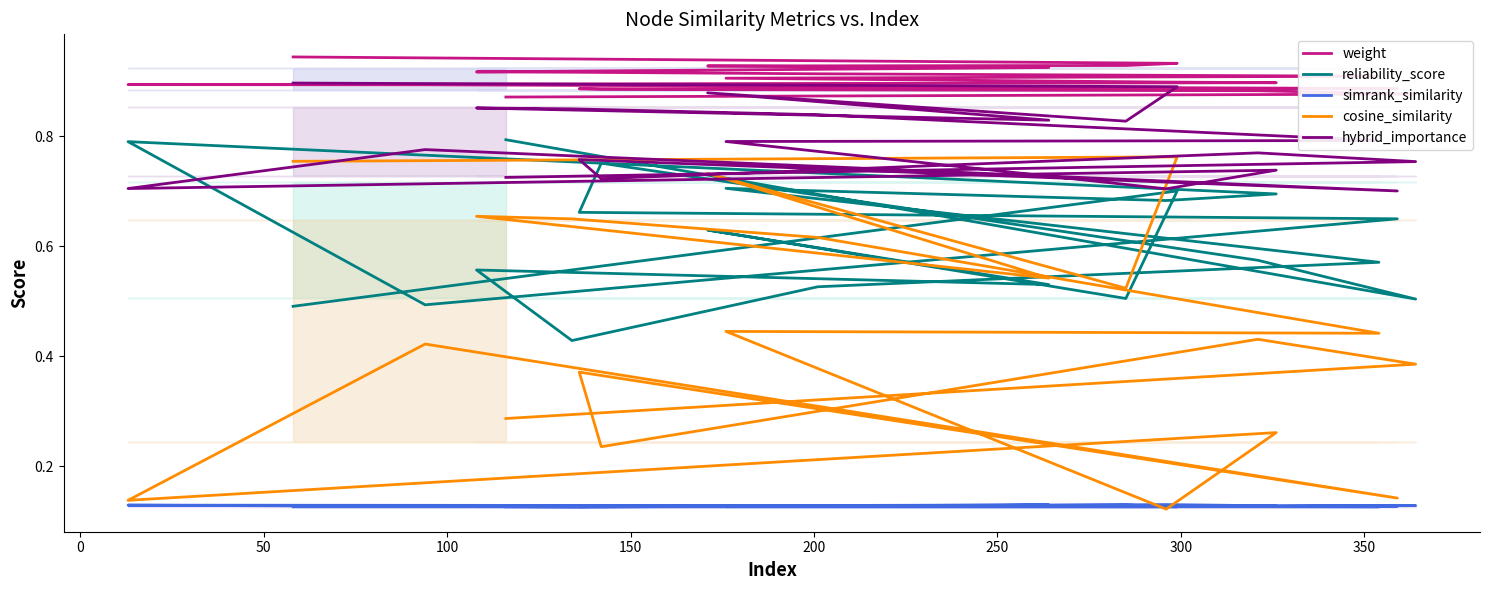

Reading left to right, list all the values displayed in this chart.

weight: 0.9	0.9	0.9	0.9	0.9	0.9	0.9	0.9	0.9	0.9	0.9	0.9	0.9	0.9	0.9	0.9	0.9	0.9	0.9	0.9
reliability_score: 0.5	0.7	0.5	0.6	0.5	0.6	0.4	0.5	0.6	0.7	0.7	0.7	0.8	0.5	0.7	0.7	0.8	0.6	0.5	0.8
simrank_similarity: 0.1	0.1	0.1	0.1	0.1	0.1	0.1	0.1	0.1	0.1	0.1	0.1	0.1	0.1	0.1	0.1	0.1	0.1	0.1	0.1
cosine_similarity: 0.8	0.8	0.5	0.7	0.5	0.7	0.7	0.6	0.4	0.4	0.1	0.3	0.1	0.4	0.1	0.4	0.2	0.4	0.4	0.3
hybrid_importance: 0.9	0.9	0.8	0.9	0.8	0.9	0.9	0.8	0.8	0.8	0.7	0.7	0.7	0.8	0.7	0.8	0.7	0.8	0.8	0.7